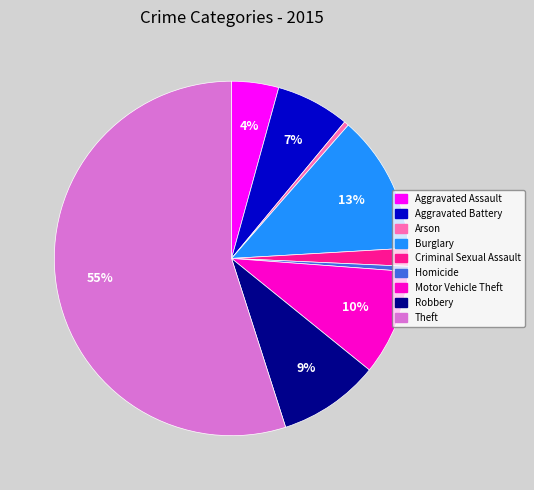

Which slice represents more than half of the pie?

Theft